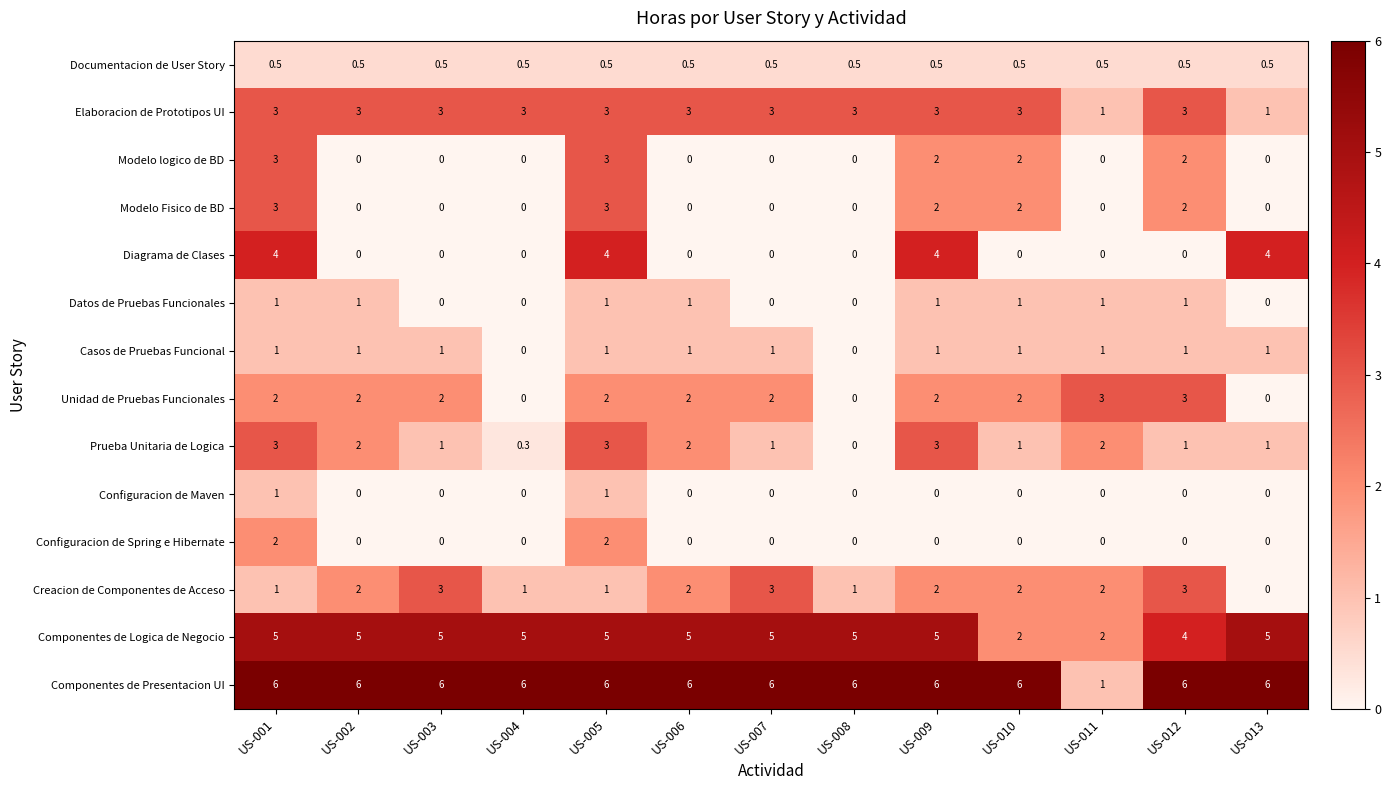

Read the Elaboracion de Prototipos UI value at US-008.

3.0